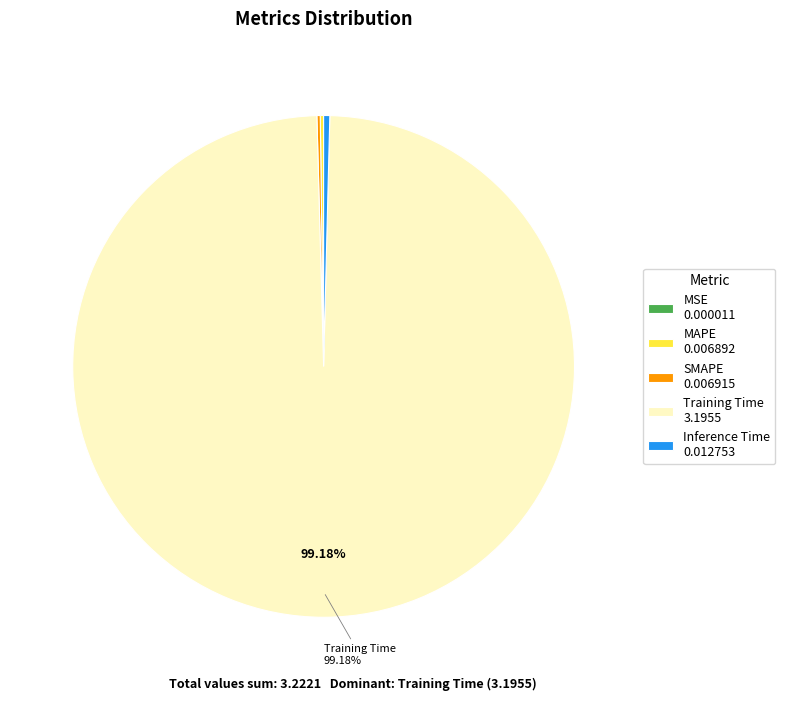

Which has a higher value, Training Time 3.1955 or Inference Time 0.012753?

Training Time 3.1955